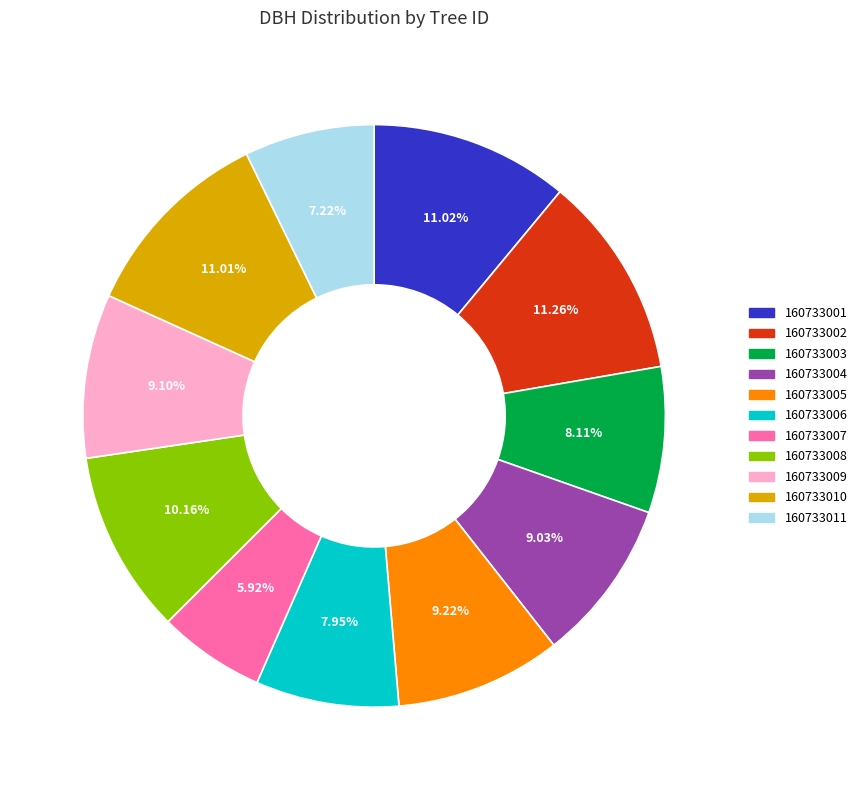

What percentage is NOT represented by 160733002?

88.7%